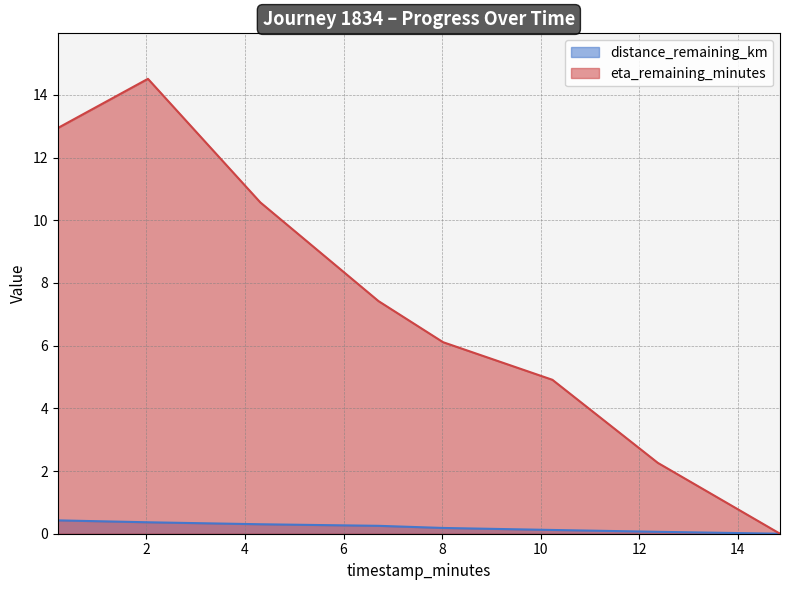

At how many categories does at least one series exceed 0?

7